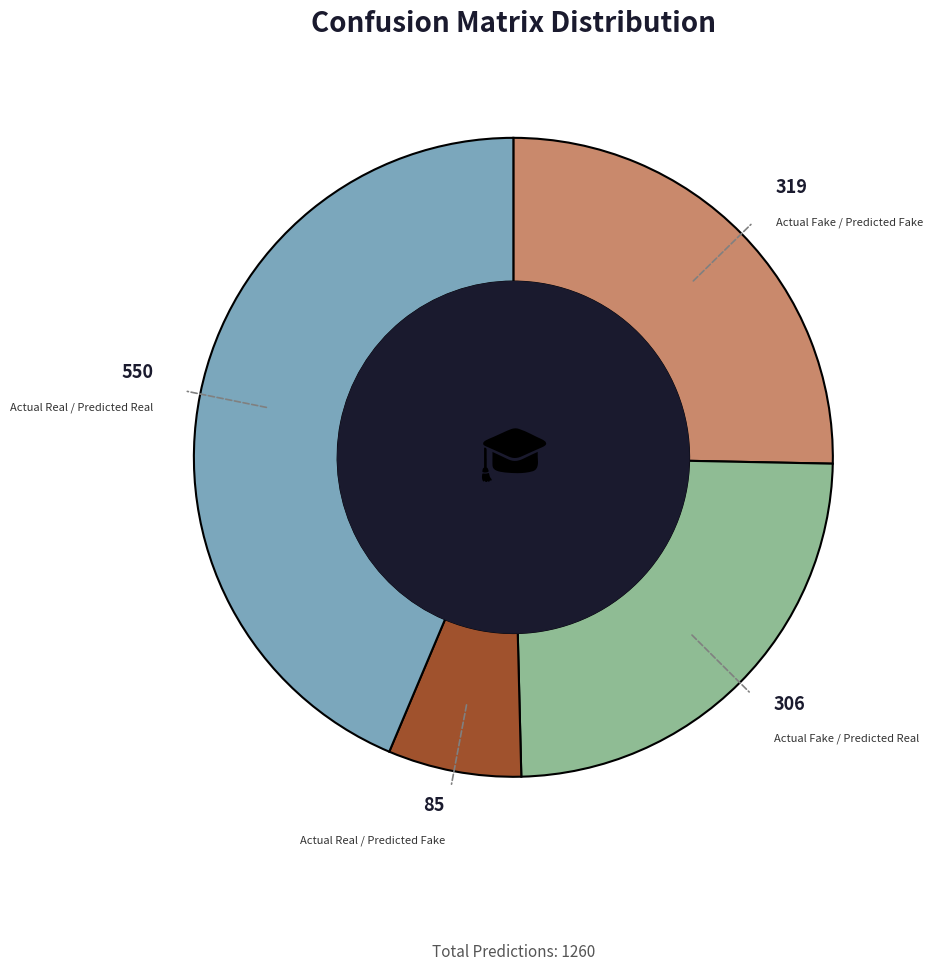

Is there any slice that represents more than half of the pie?

No